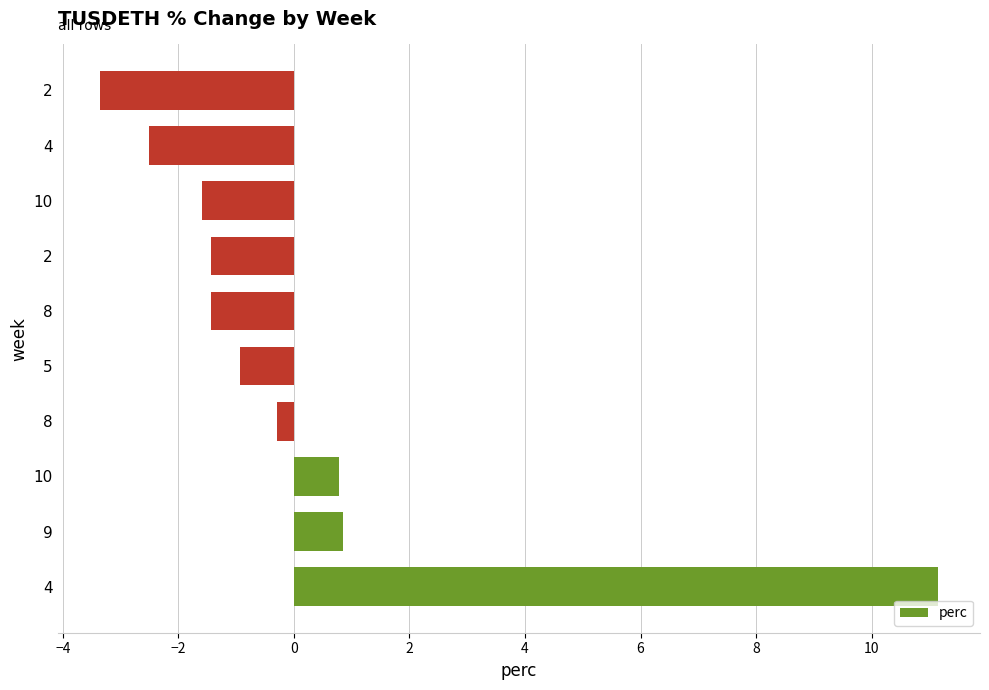

How many values are above zero?

3